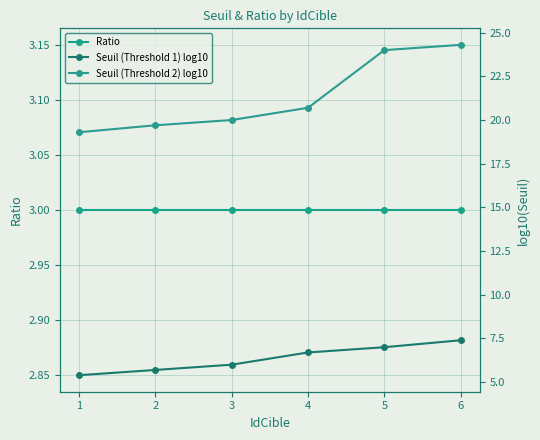

How many data points in Seuil (Threshold 1) log10 are above 6?

3